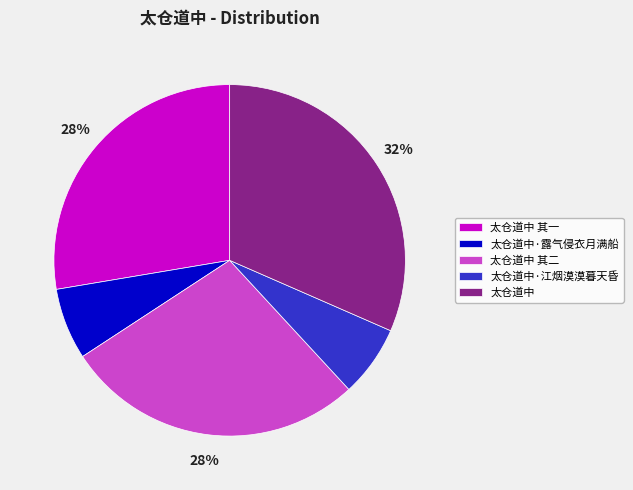

How many slices are in this pie chart?

5